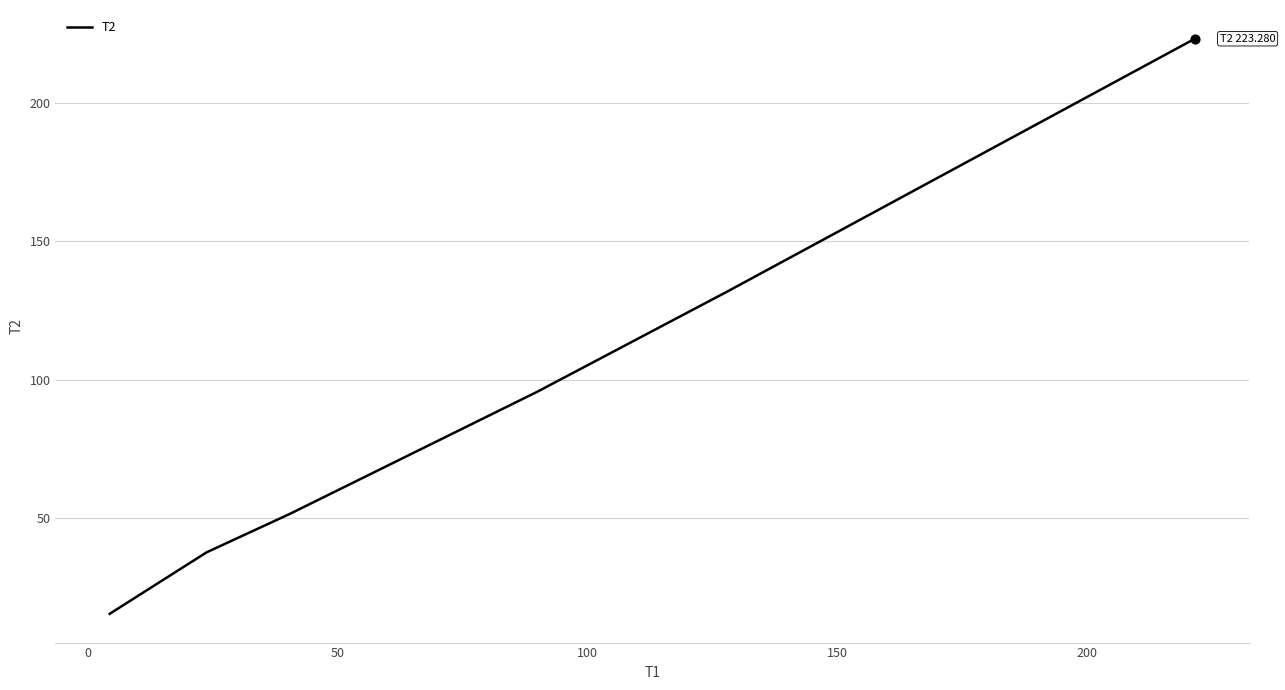

True or false: the data has more than 1 interior local peaks.

False